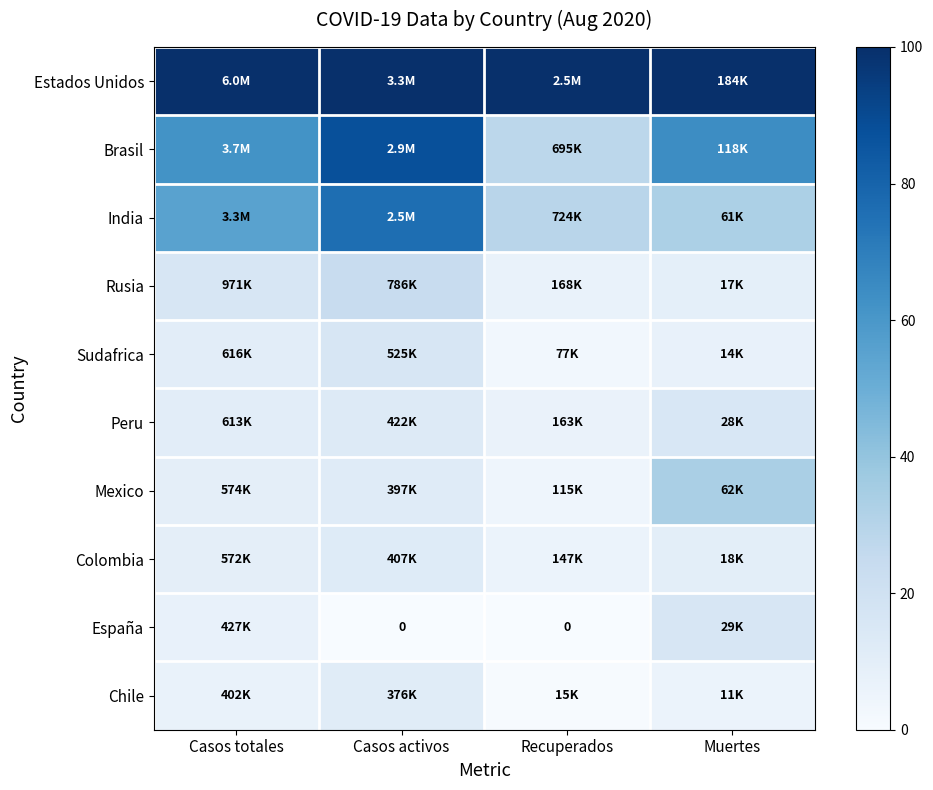

How many data points in Chile are above 6?

2